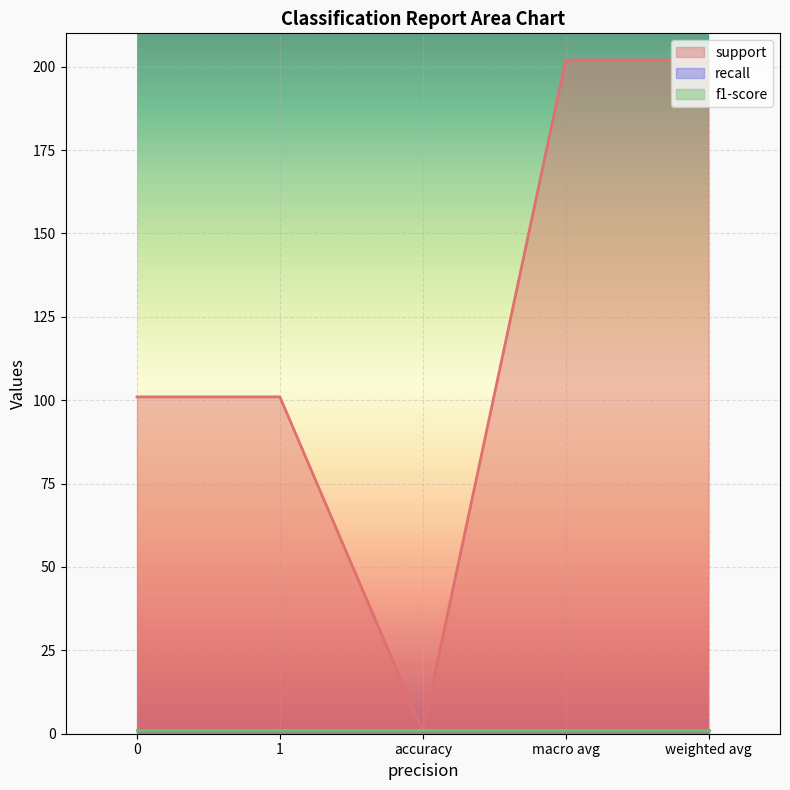

Count the number of categories in the chart.

5